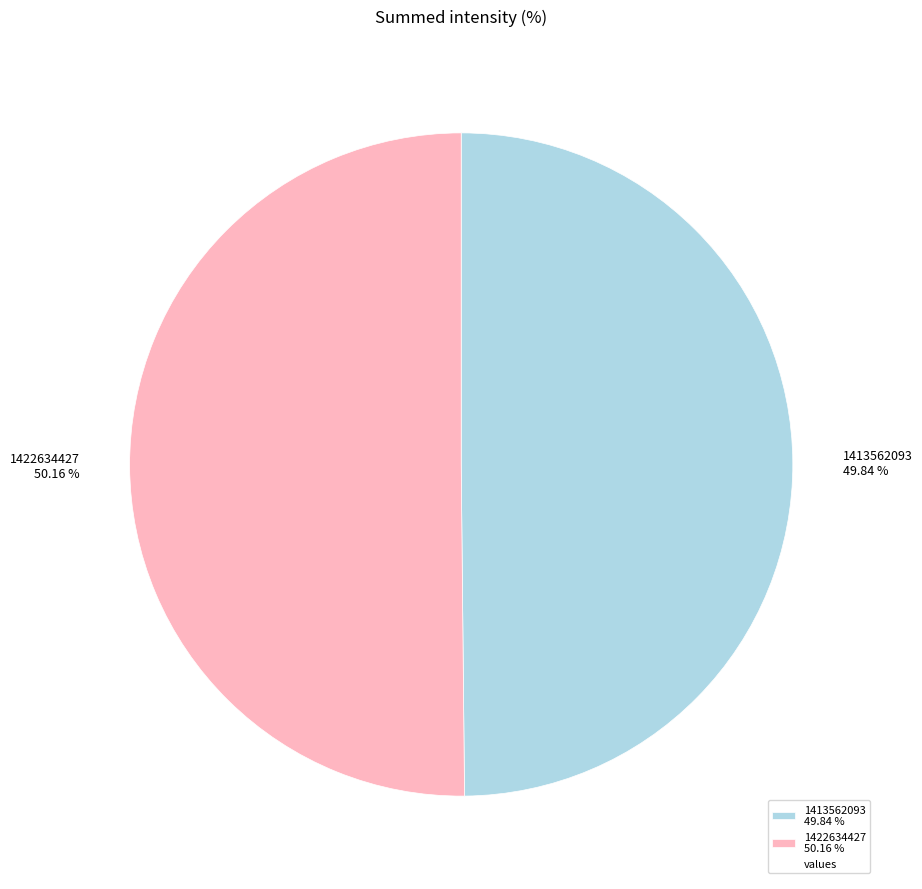

To the nearest percent, what is the combined percentage of 1422634427 and 1413562093?

100%